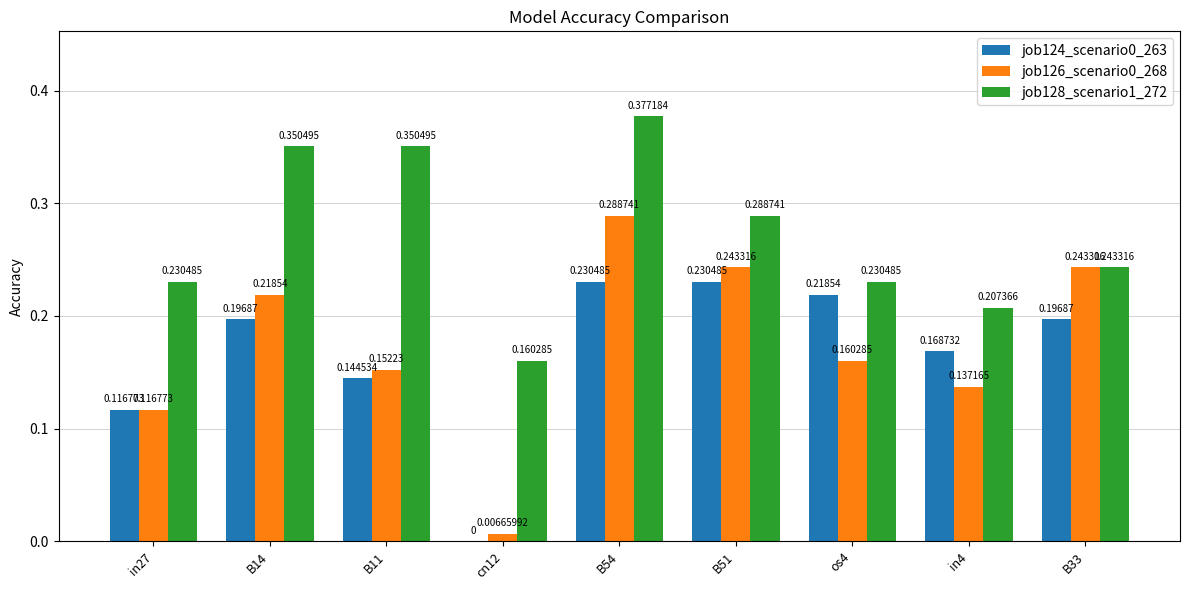

What is the sum of the job128_scenario1_272 values at B51 and B11?

0.6